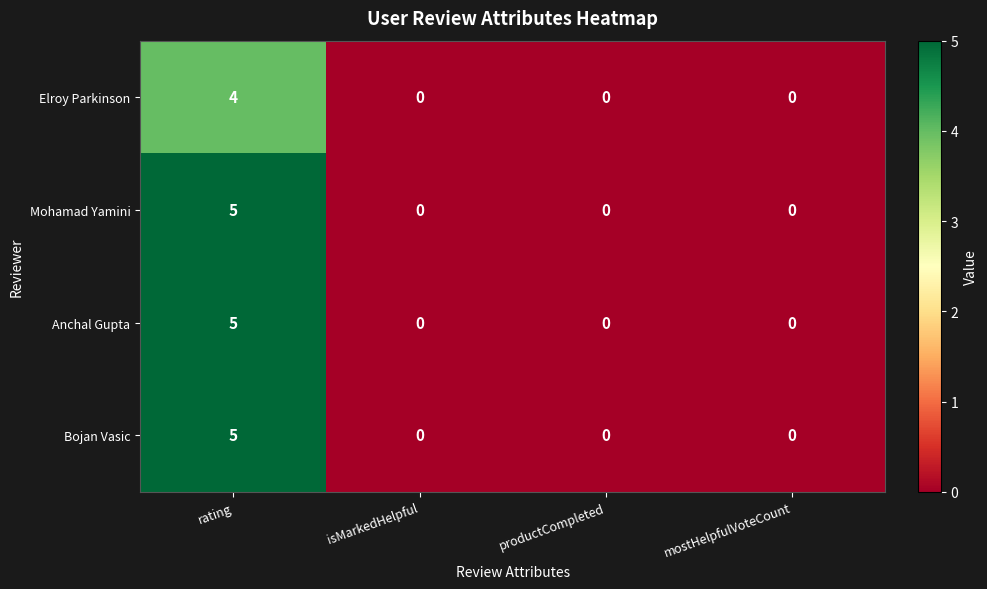

What is the difference between the Mohamad Yamini values at rating and productCompleted?

5